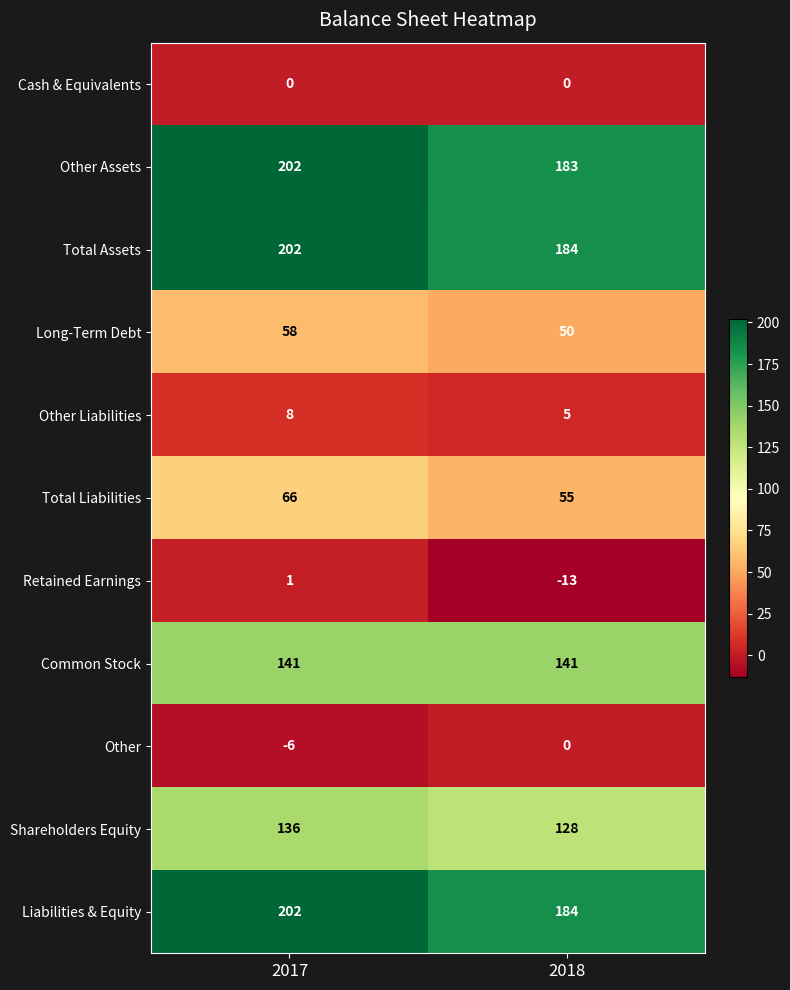

Reading right to left, transcribe all the data shown in this chart.

Cash & Equivalents: 2018=0	2017=0
Other Assets: 2018=183	2017=202
Total Assets: 2018=184	2017=202
Long-Term Debt: 2018=50	2017=58
Other Liabilities: 2018=5	2017=8
Total Liabilities: 2018=55	2017=66
Retained Earnings: 2018=-13	2017=1
Common Stock: 2018=141	2017=141
Other: 2018=0	2017=-6
Shareholders Equity: 2018=128	2017=136
Liabilities & Equity: 2018=184	2017=202